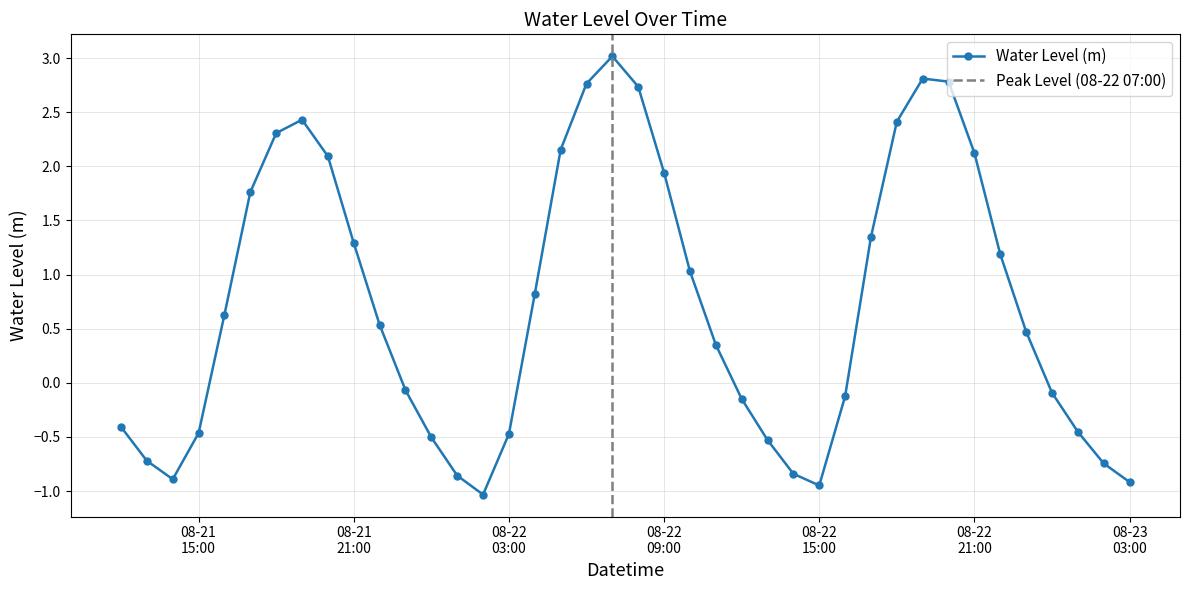

Rank the categories by value from highest to lowest.

2025-08-22 07:00:00, 2025-08-22 19:00:00, 2025-08-22 20:00:00, 2025-08-22 06:00:00, 2025-08-22 08:00:00, 2025-08-21 19:00:00, 2025-08-22 18:00:00, 2025-08-21 18:00:00, 2025-08-22 05:00:00, 2025-08-22 21:00:00, 2025-08-21 20:00:00, 2025-08-22 09:00:00, 2025-08-21 17:00:00, 2025-08-22 17:00:00, 2025-08-21 21:00:00, 2025-08-22 22:00:00, 2025-08-22 10:00:00, 2025-08-22 04:00:00, 2025-08-21 16:00:00, 2025-08-21 22:00:00, 2025-08-22 23:00:00, 2025-08-22 11:00:00, 2025-08-21 23:00:00, 2025-08-23 00:00:00, 2025-08-22 16:00:00, 2025-08-22 12:00:00, 2025-08-21 12:00:00, 2025-08-23 01:00:00, 2025-08-21 15:00:00, 2025-08-22 03:00:00, 2025-08-22 00:00:00, 2025-08-22 13:00:00, 2025-08-21 13:00:00, 2025-08-23 02:00:00, 2025-08-22 14:00:00, 2025-08-22 01:00:00, 2025-08-21 14:00:00, 2025-08-23 03:00:00, 2025-08-22 15:00:00, 2025-08-22 02:00:00